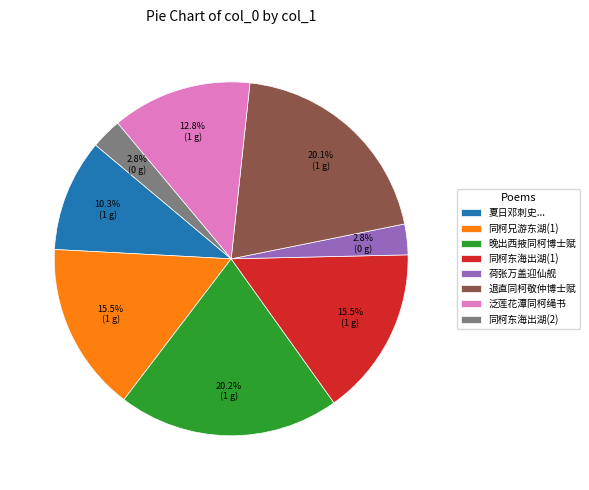

Does any single category account for the majority?

No